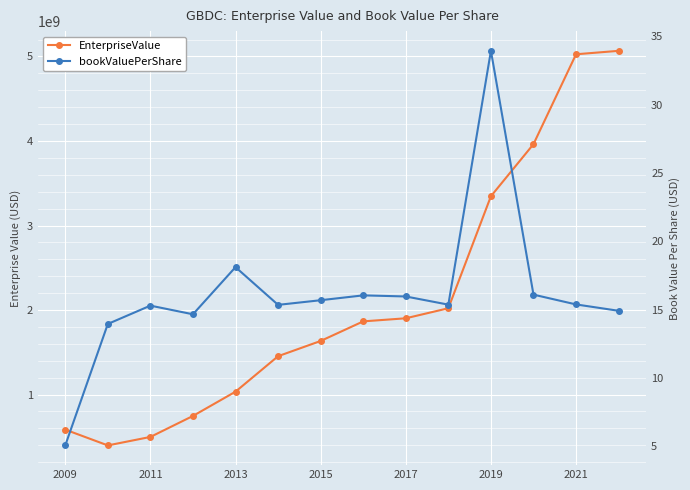

Reading left to right, list all the values displayed in this chart.

EnterpriseValue: 585408681.1	398639529.2	498849012.6	747272460.9	1034478788.0	1454168328.0	1634387278.5	1866172952.1	1902668265.5	2021551673.6	3346741054.4	3963120534.4	5026273804.0	5066912922.3
bookValuePerShare: 5.1	13.9	15.3	14.7	18.1	15.3	15.7	16.0	16.0	15.4	33.9	16.1	15.4	14.9